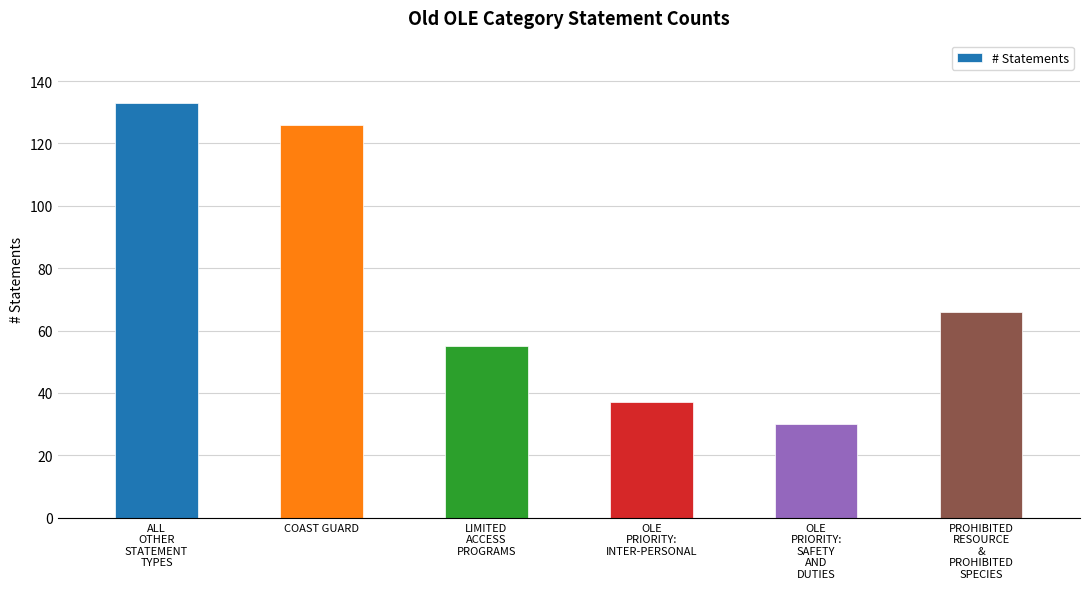

What is the maximum value shown in the chart?

133